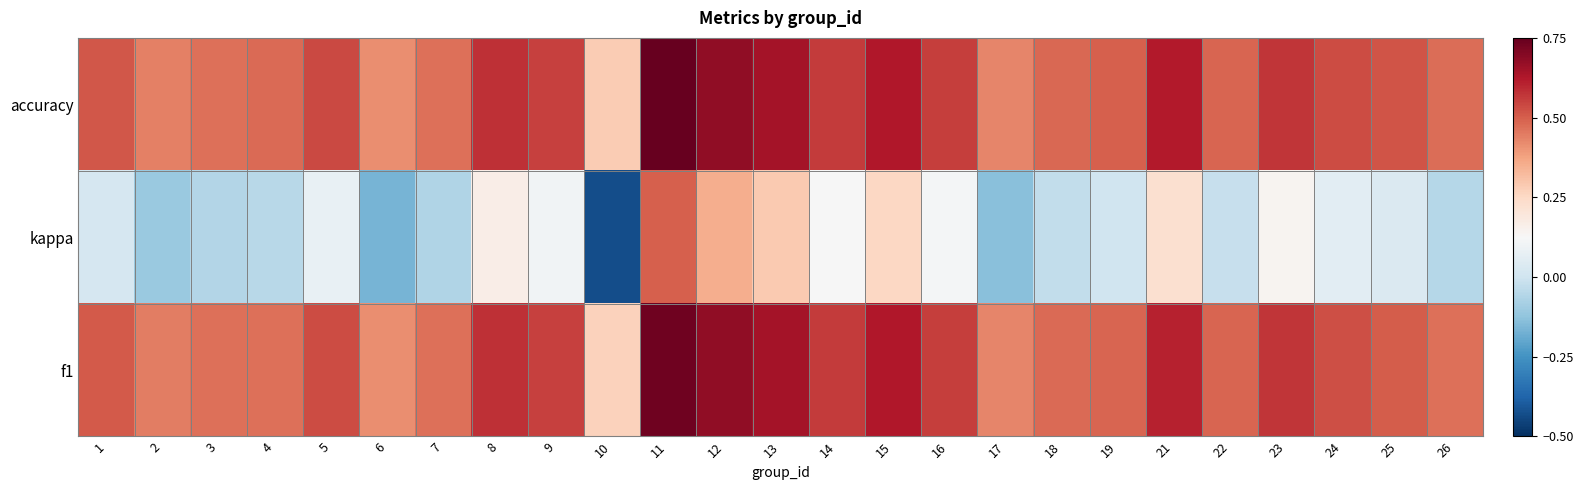

List the series in order of their peak value, lowest first.

kappa, f1, accuracy